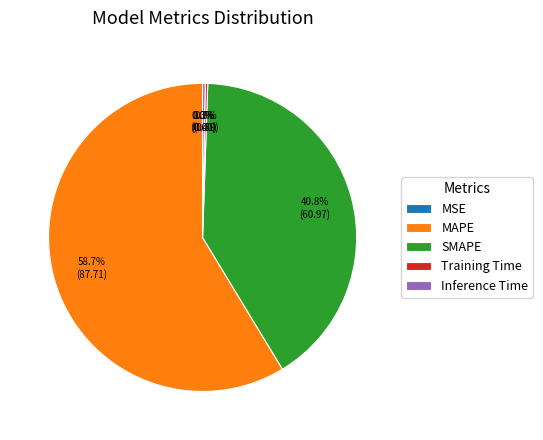

To the nearest percent, what is the difference between the largest and smallest slice percentages?

59%